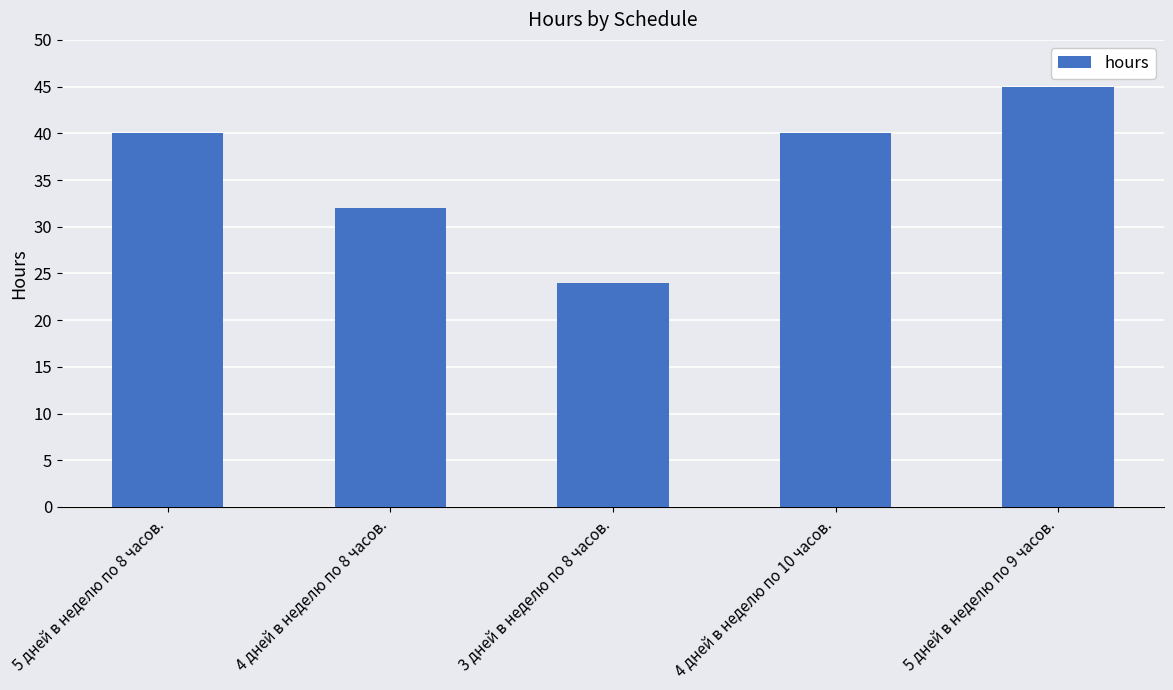

What is the difference between the second highest and minimum values?

16